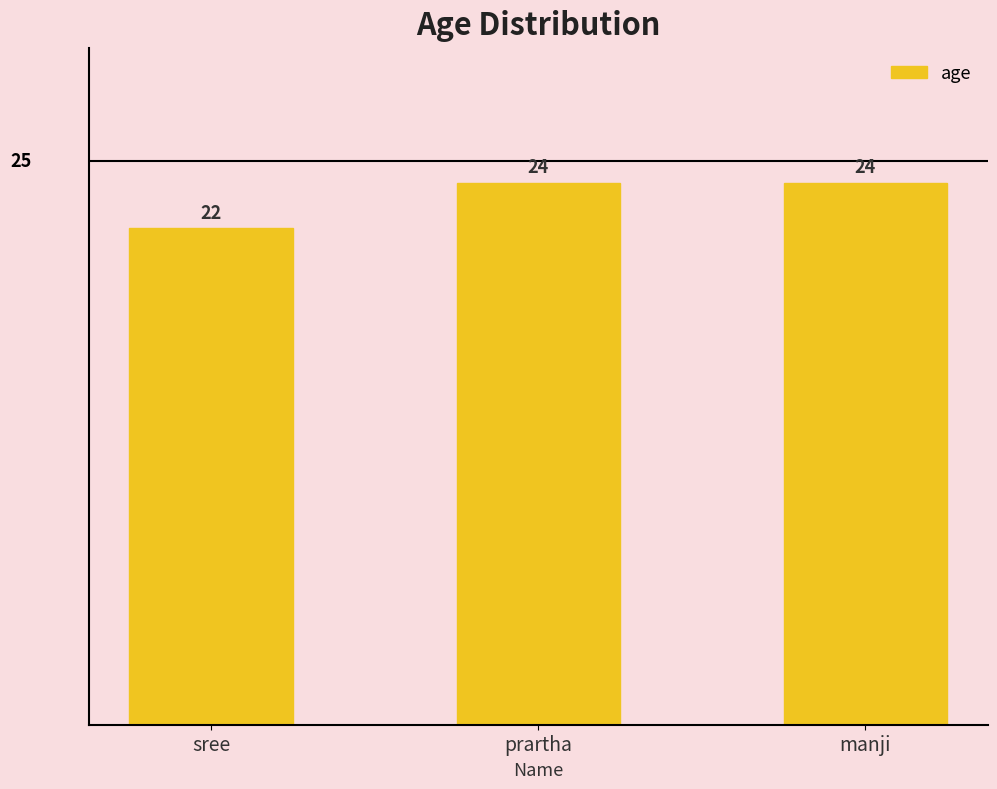

What is the sum of all values?

70